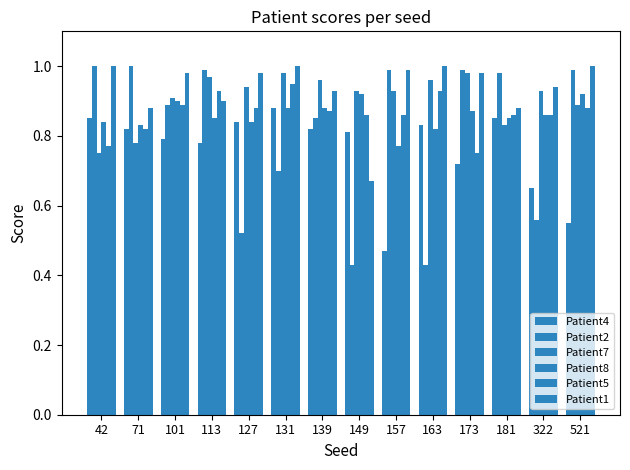

How many data points does each series have?

14